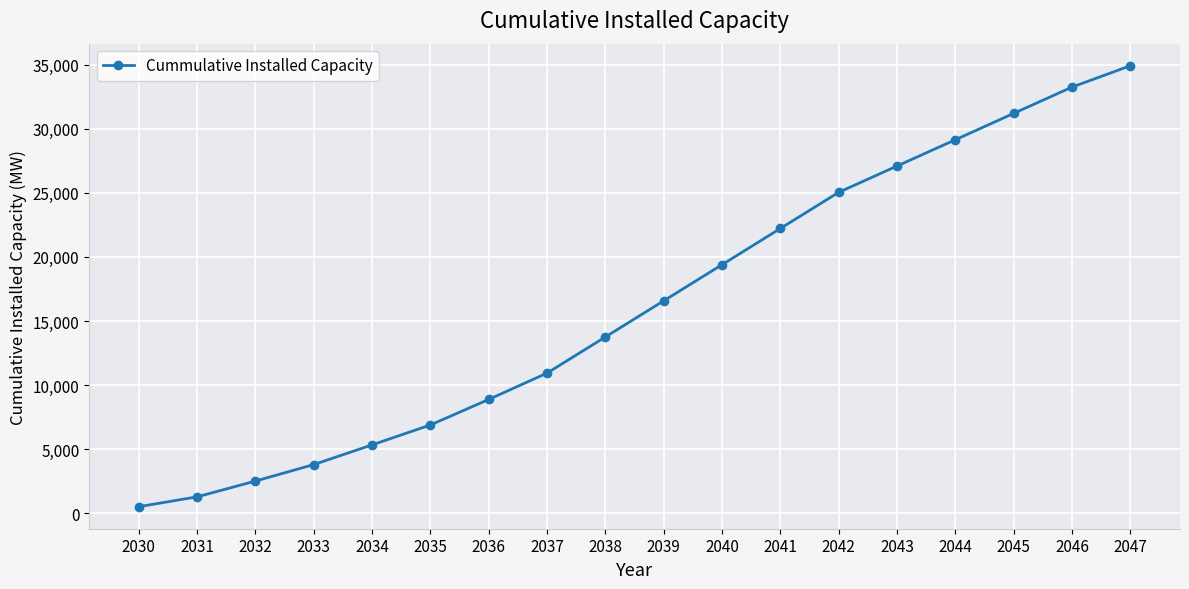

Which has a higher value, 2030 or 2032?

2032